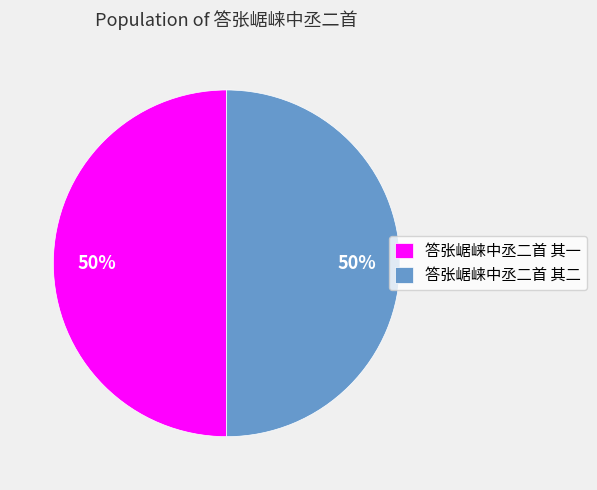

What is the ratio of the value at 答张崌崃中丞二首 其一 to the value at 答张崌崃中丞二首 其二?

1.0